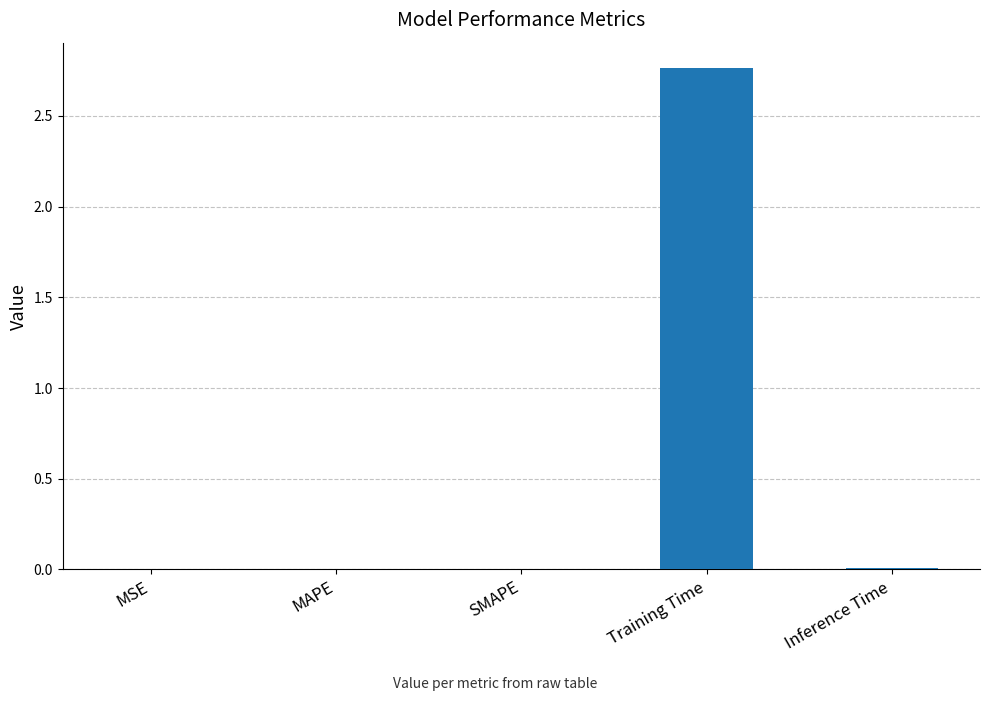

Count the number of data series in this chart.

1